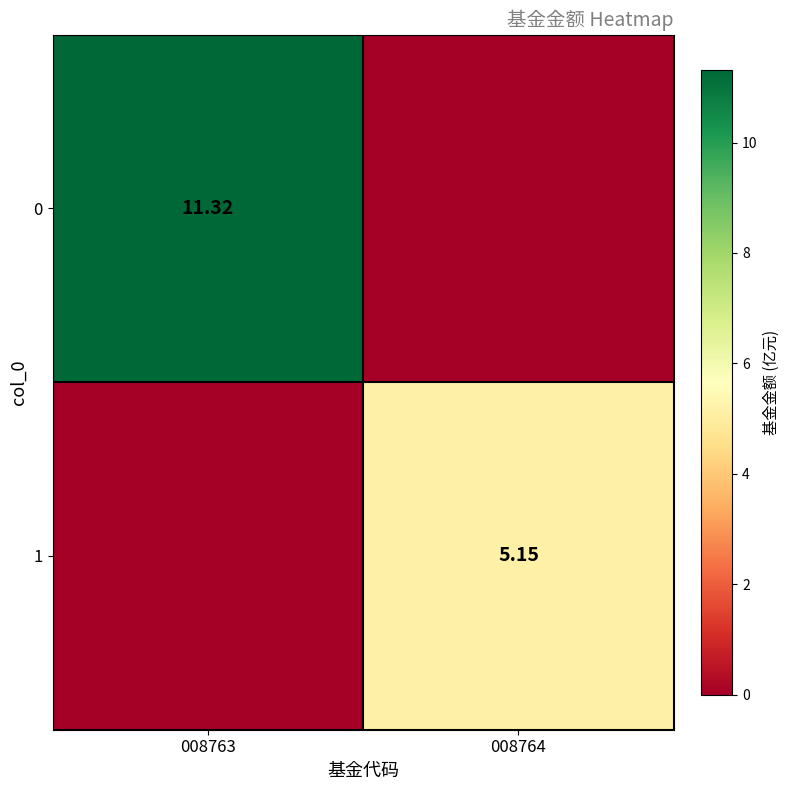

What is the spread (max minus min) of values at 008763?

11.3